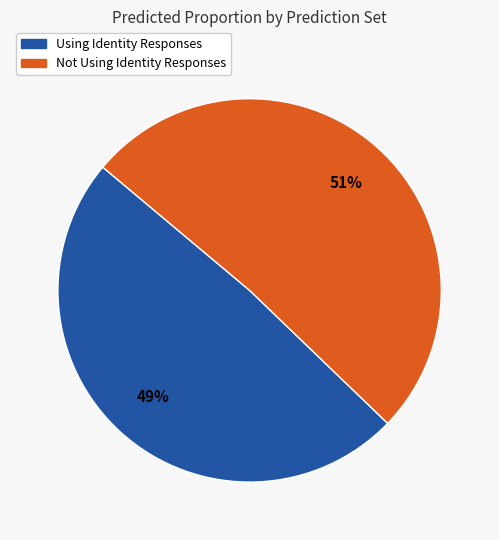

Which category accounts for the majority?

Not Using Identity Responses